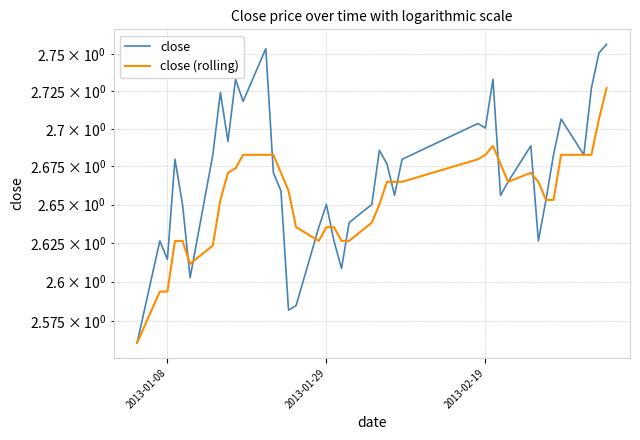

In close (rolling), how many points are lower than both neighbors (excluding endpoints)?

3